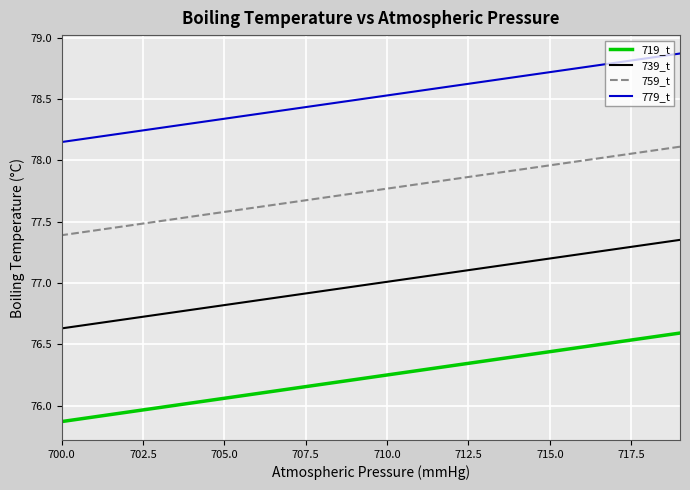

Rank the series by their average value, from highest to lowest.

779_t, 759_t, 739_t, 719_t